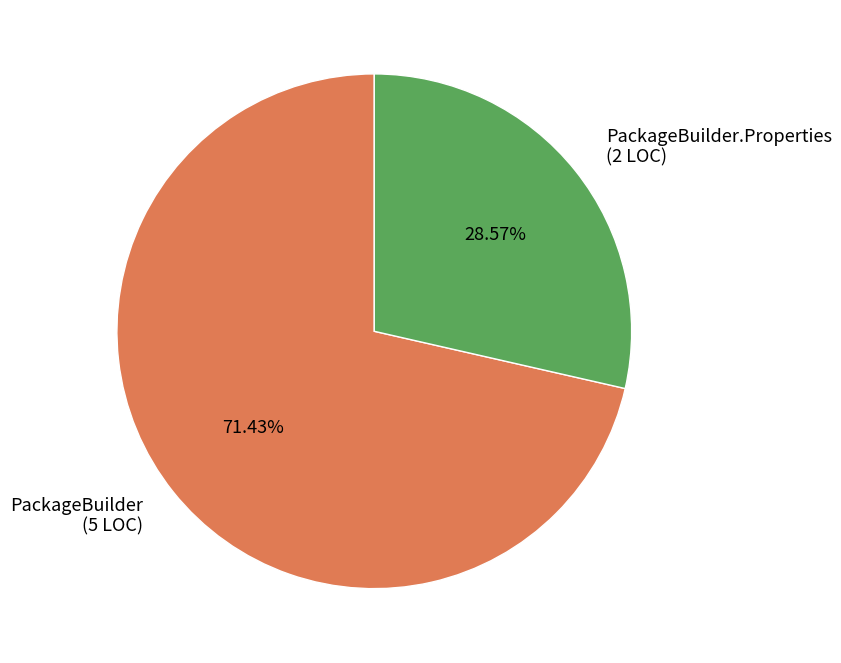

Count the number of slices in the pie.

2